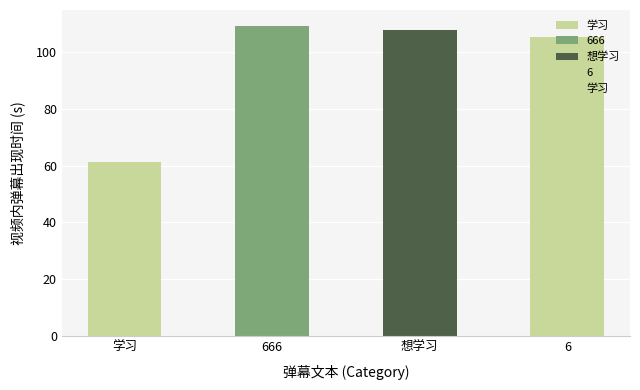

What is the difference between the second highest and minimum values?

46.7